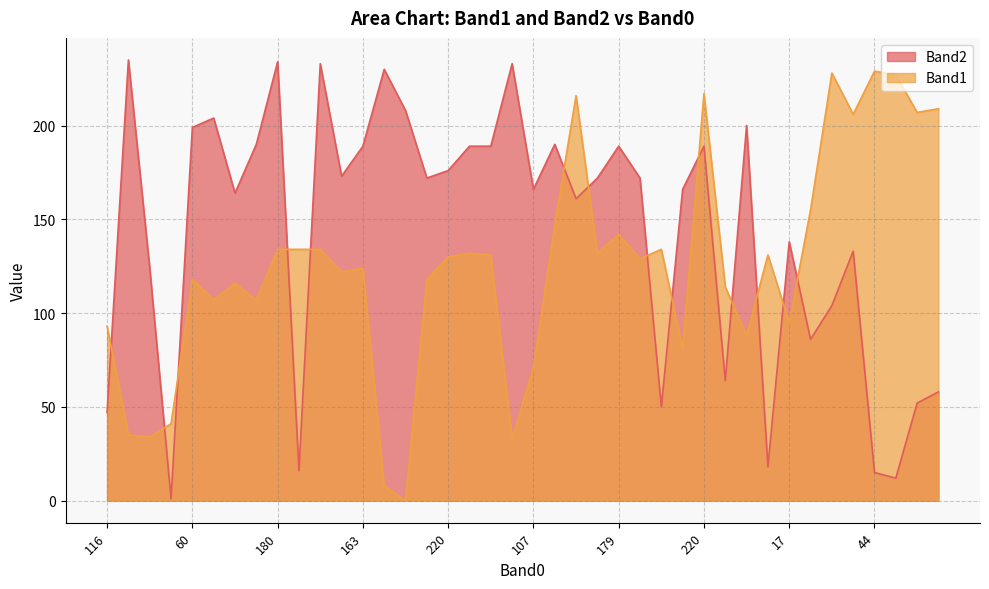

Which series has the largest range (max minus min)?

Band2